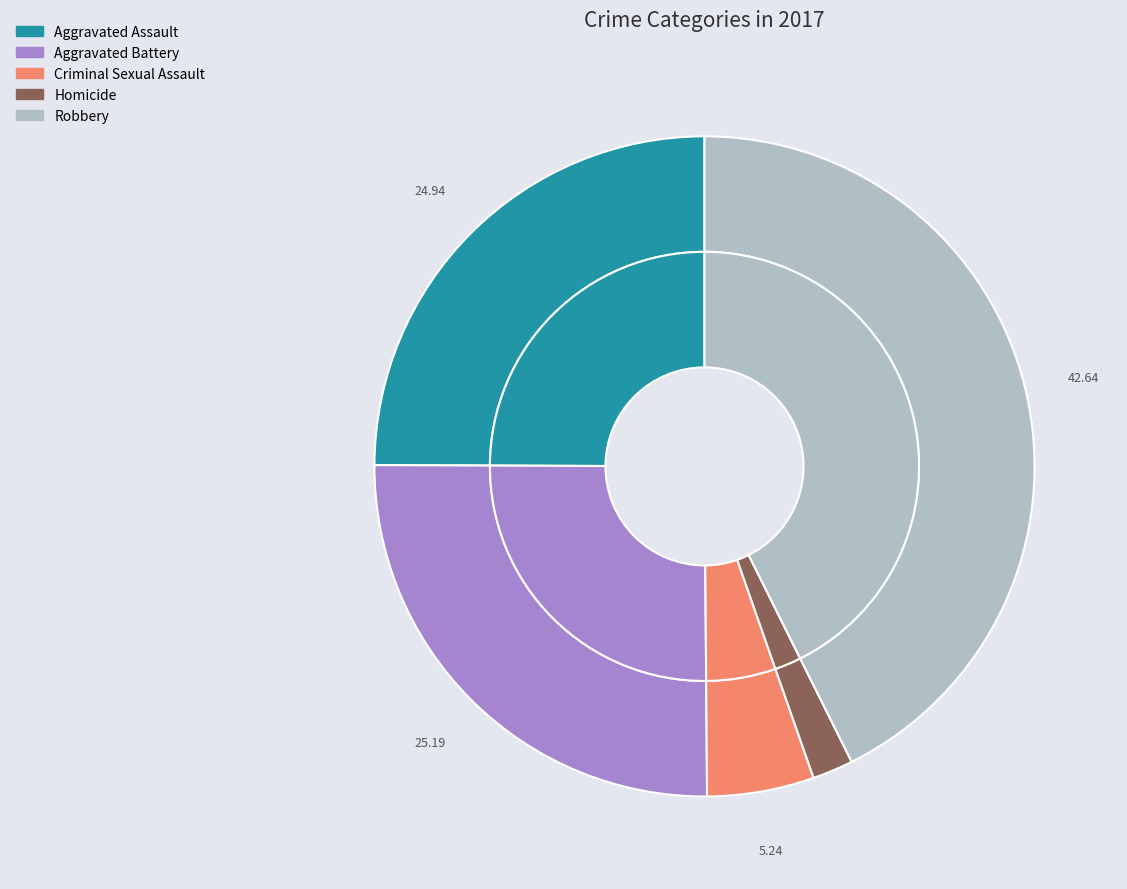

Rank the categories by value from highest to lowest.

Robbery, Aggravated Battery, Aggravated Assault, Criminal Sexual Assault, Homicide